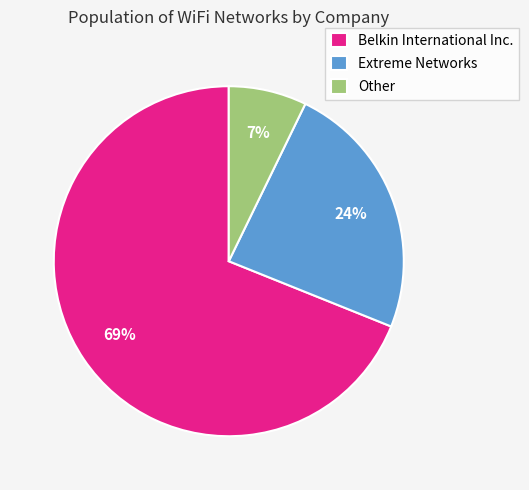

What percentage is the Other slice, to the nearest percent?

7%